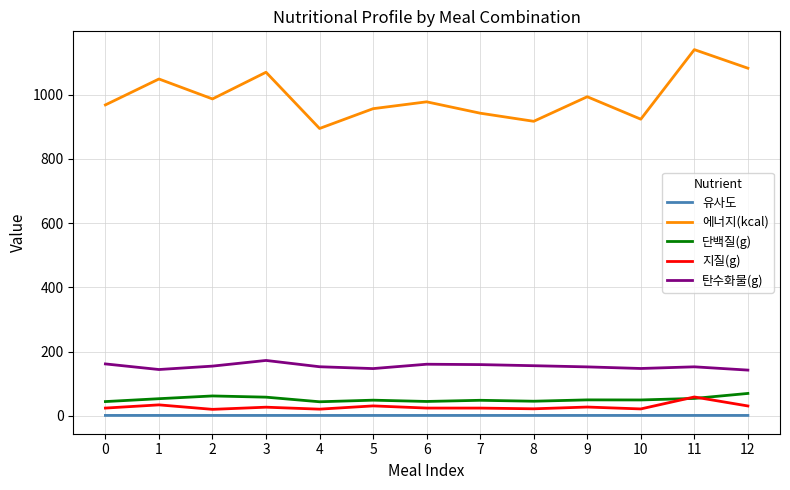

True or false: 탄수화물(g) and 지질(g) intersect in this chart.

False